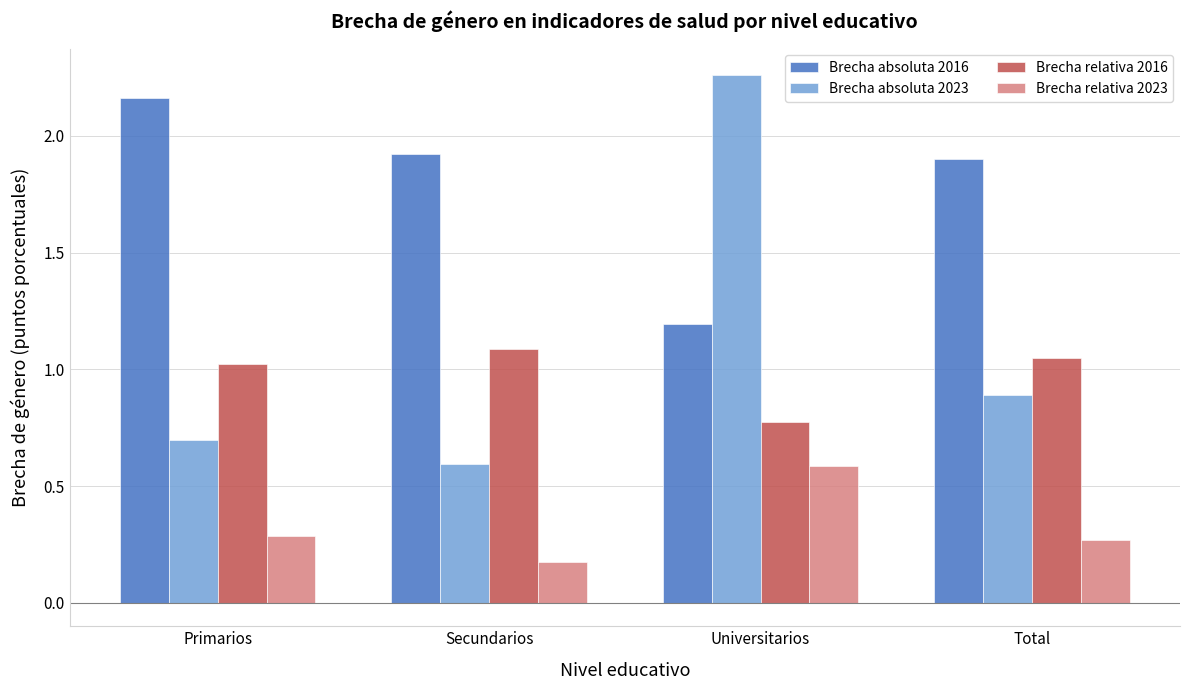

What is the label of the 1st bar from the left?

Primarios